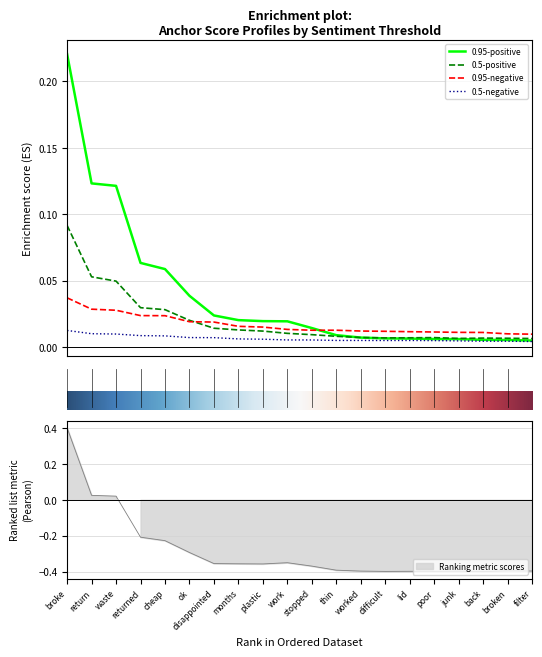

What is the label of the 5th point from the right?

15.0